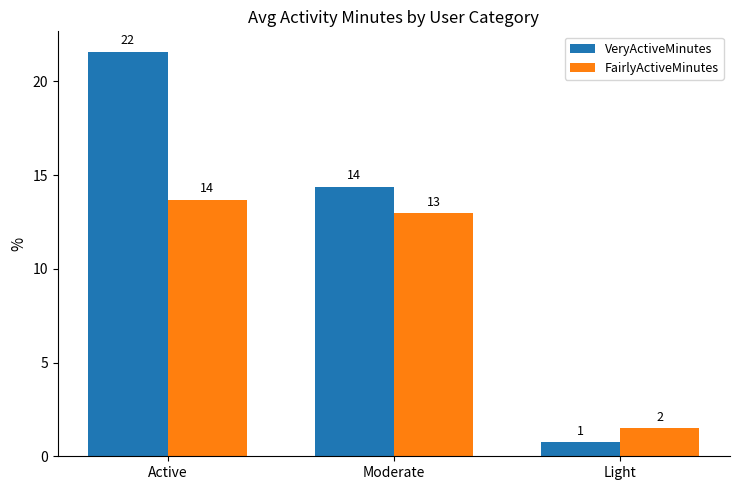

What are all the series names shown in the legend?

VeryActiveMinutes, FairlyActiveMinutes